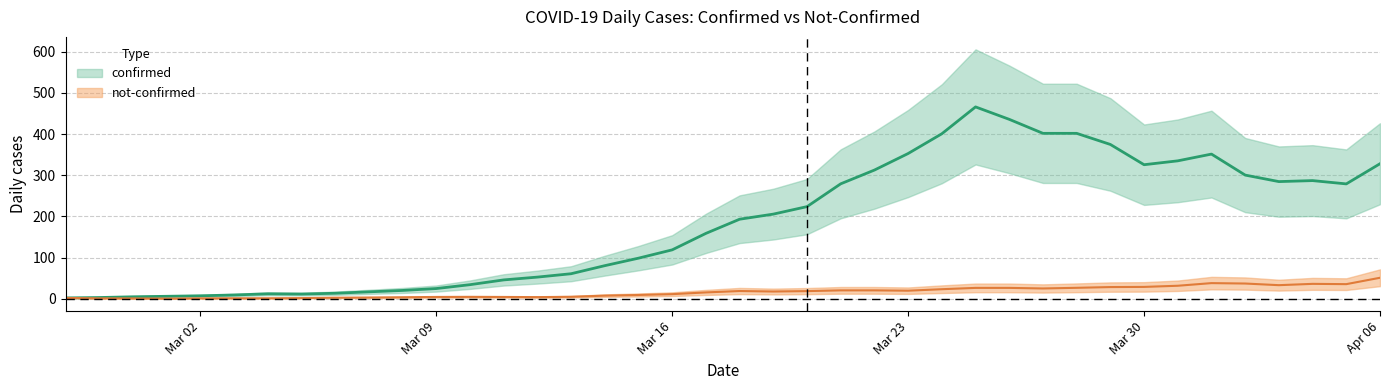

What is the average value of the not-confirmed series?

16